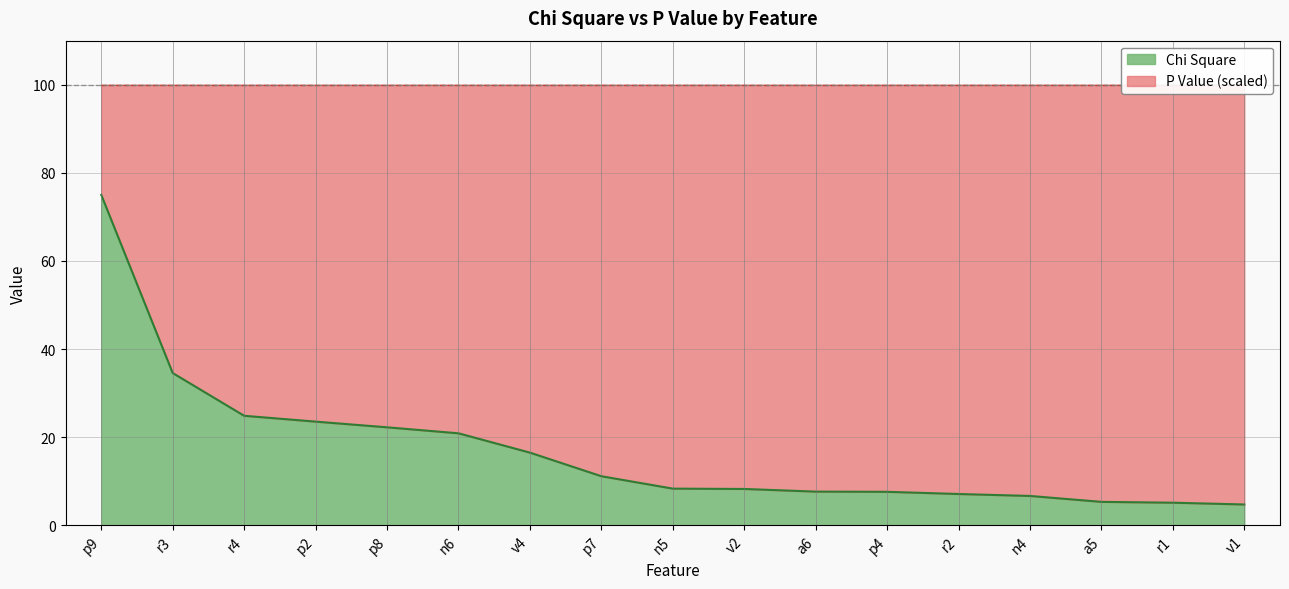

Does the chart display data point markers on the line(s)?

No